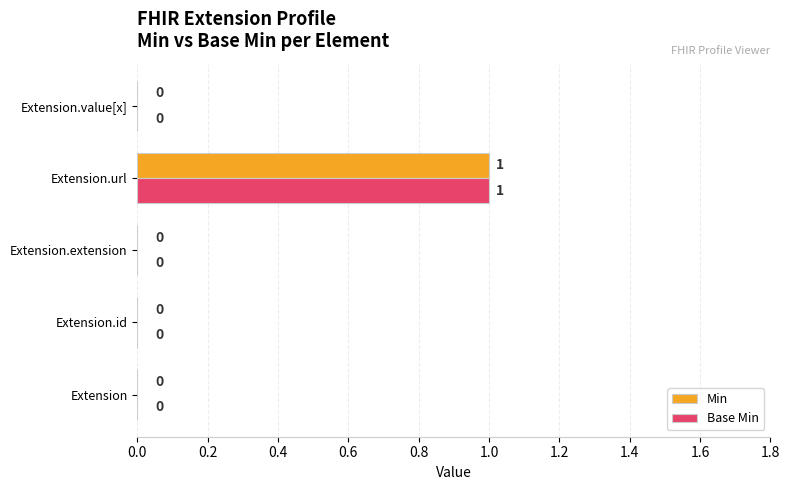

At which category is the sum across all series the highest?

Extension.url